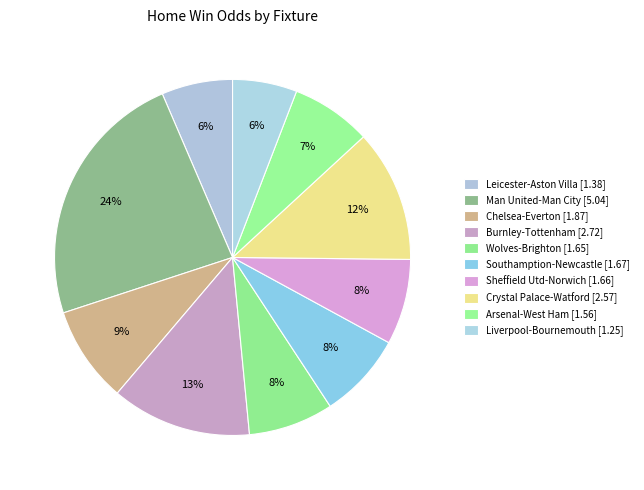

What percentage is the Man United-Man City slice, to the nearest percent?

24%